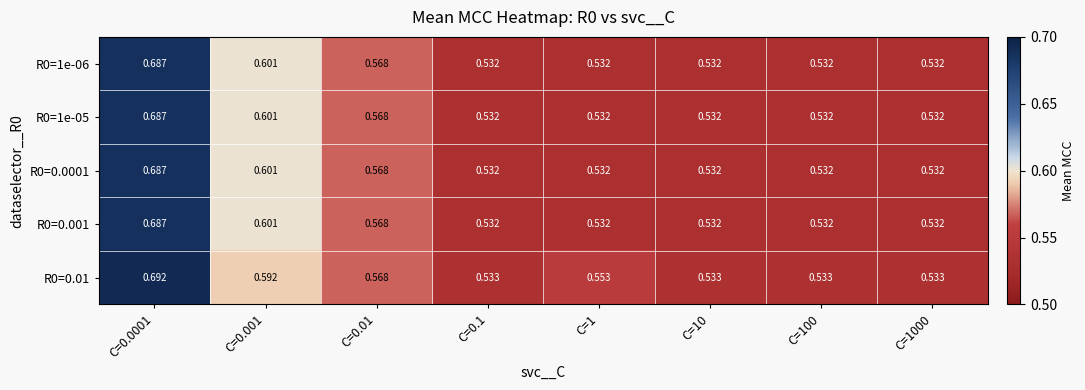

Is the value of R0=1e-06 at C=100 greater than the value of R0=0.01 at C=0.0001?

No